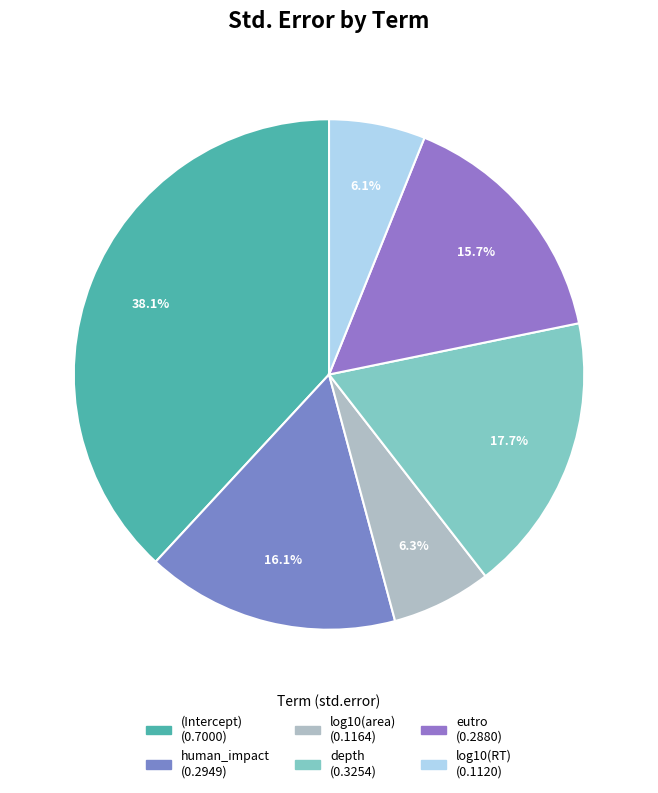

What is the smallest slice in the pie chart?

log10(RT)